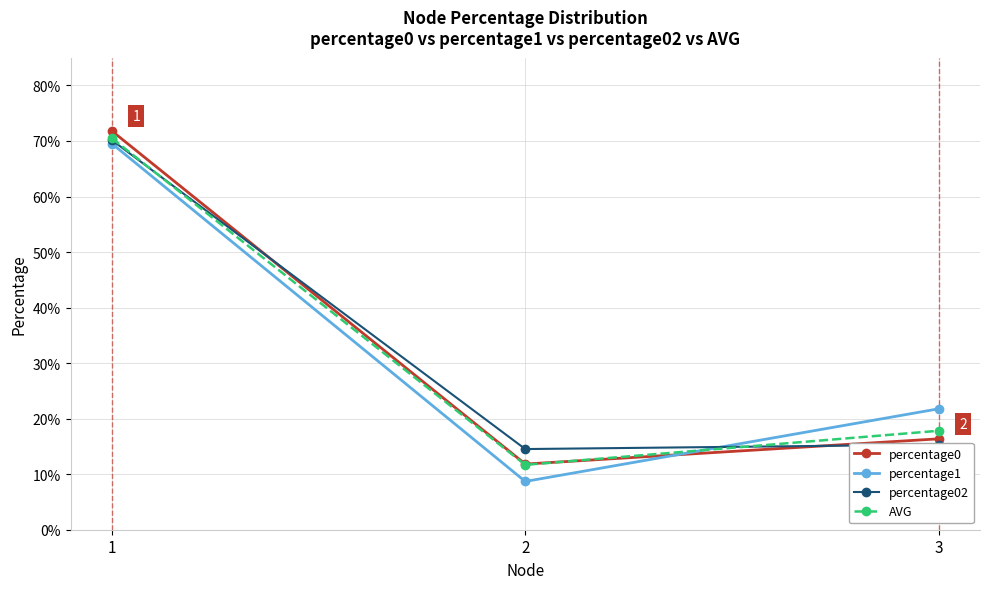

Is it true that percentage02 equals 0.1 at 2?

True